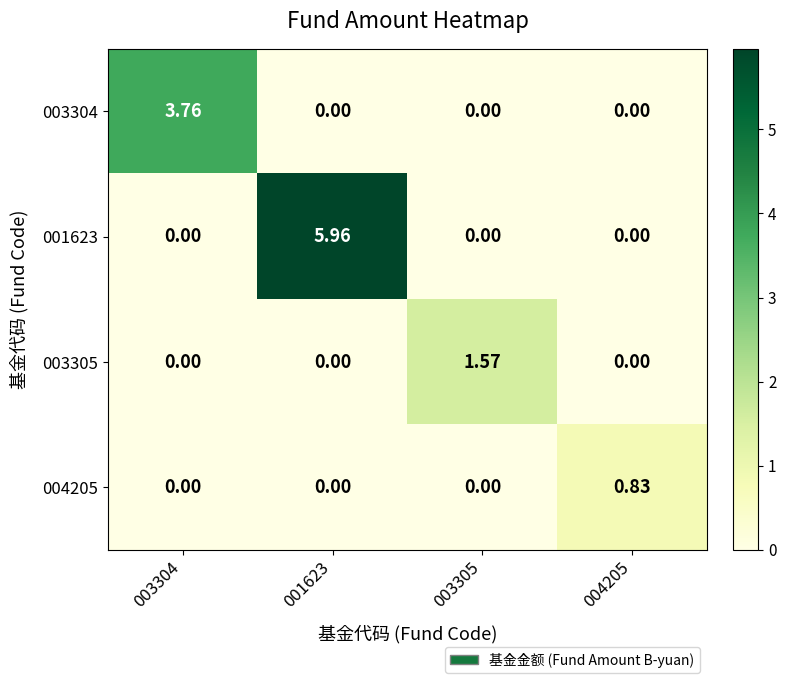

Which series has the largest total across all categories?

001623